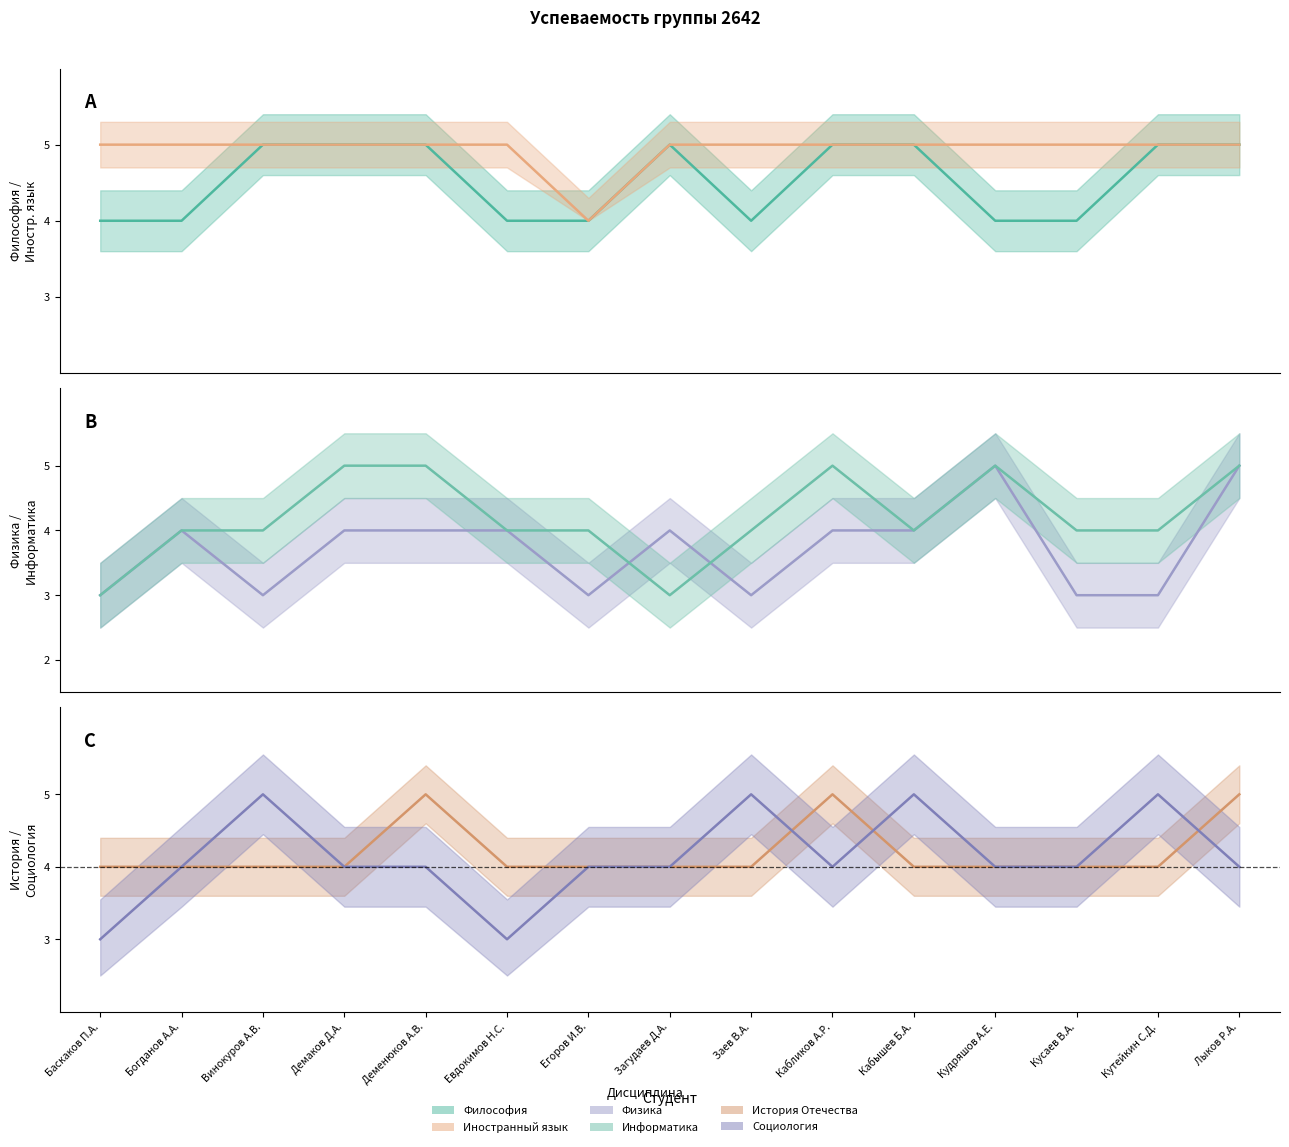

Is it true that История Отечества equals 4 at Кудряшов А.Е.?

True